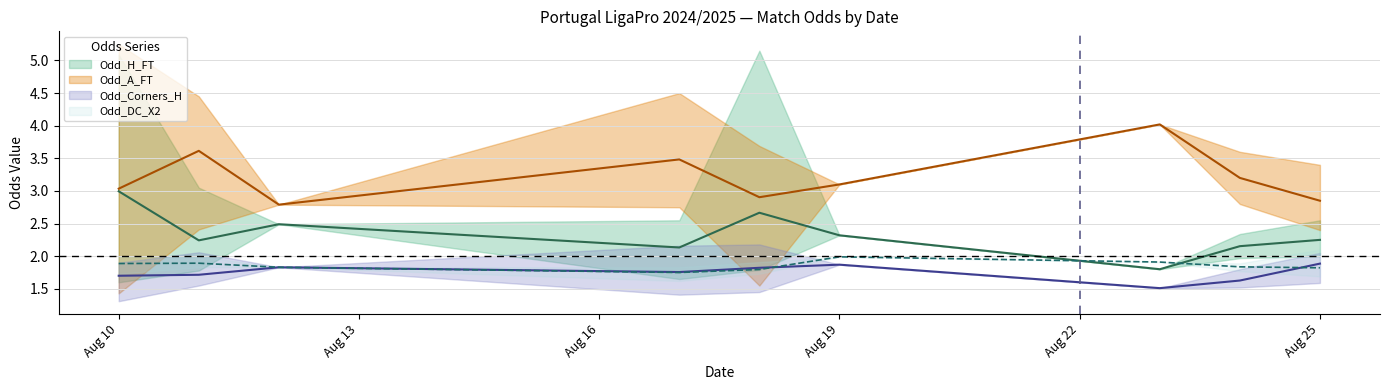

Is the value of Odd_H_FT at 18 greater than the value of Odd_Corners_H at 16?

Yes